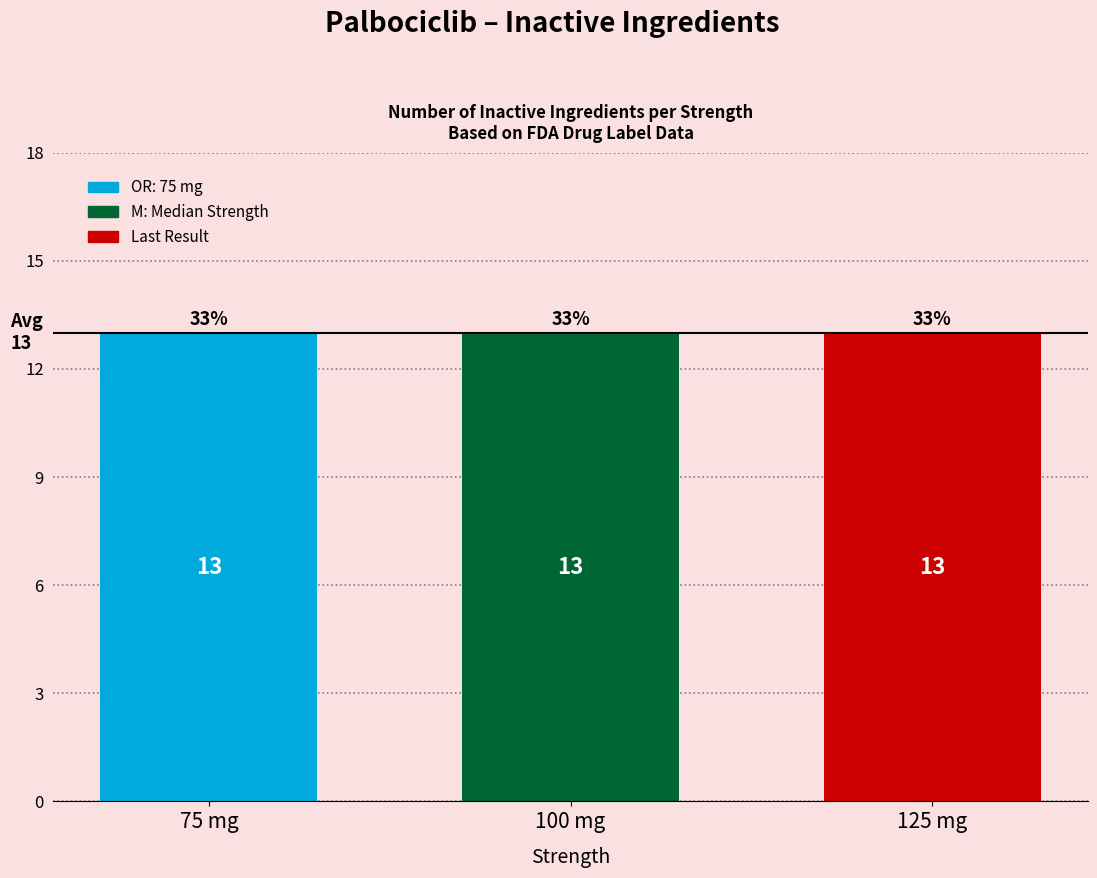

At which category does the chart reach its peak across all series?

75 mg